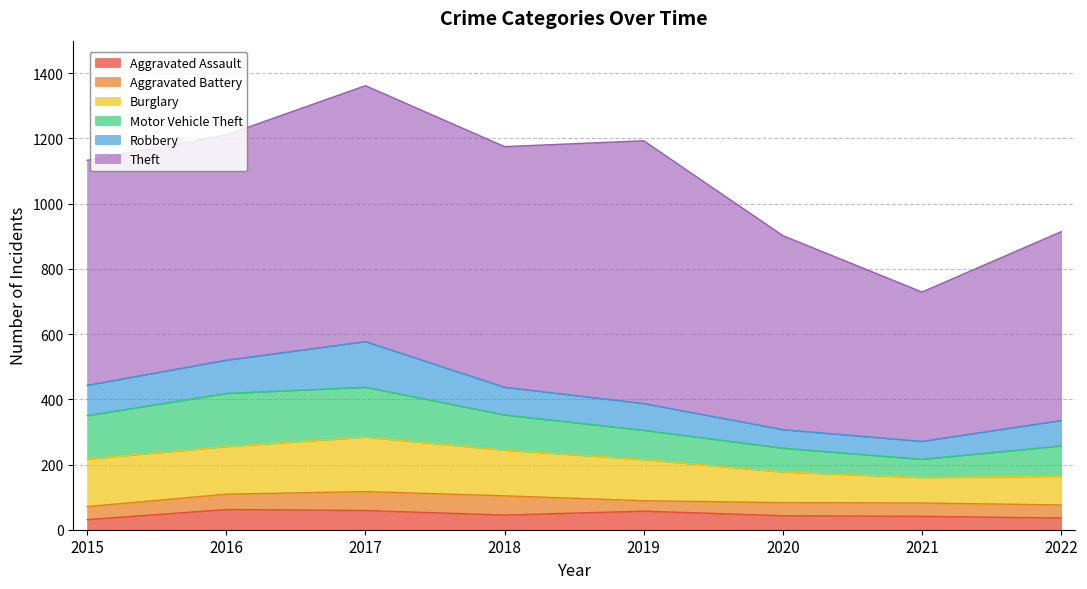

Reading left to right, extract all data points from this chart.

Aggravated Assault: 31	62	59	45	57	43	41	36
Aggravated Battery: 40	47	58	59	32	40	41	40
Burglary: 146	146	167	140	126	94	78	88
Motor Vehicle Theft: 133	163	153	108	90	73	56	93
Robbery: 93	102	140	85	82	57	55	78
Theft: 690	691	785	738	806	595	458	579